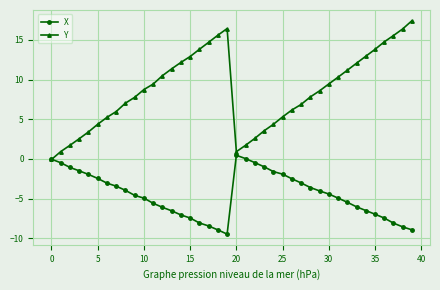

List the series in order of their overall mean, lowest first.

X, Y